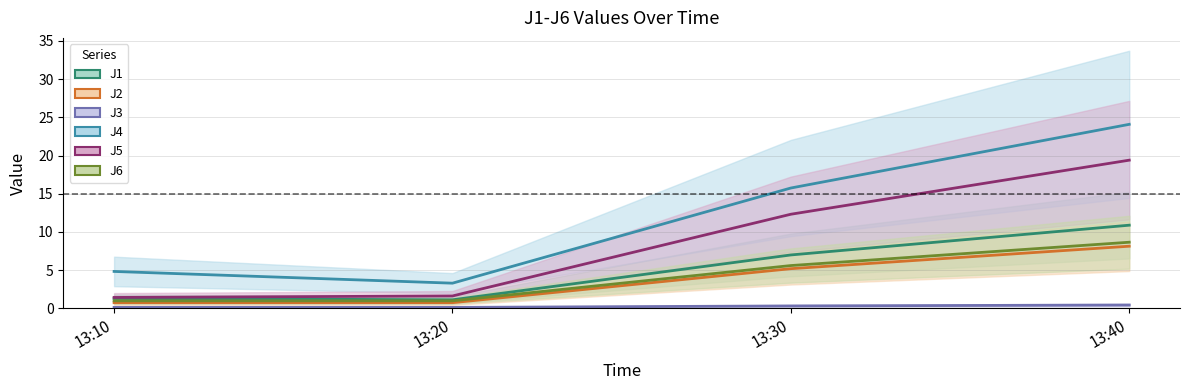

What is the total value across all series at 13:30?

46.1